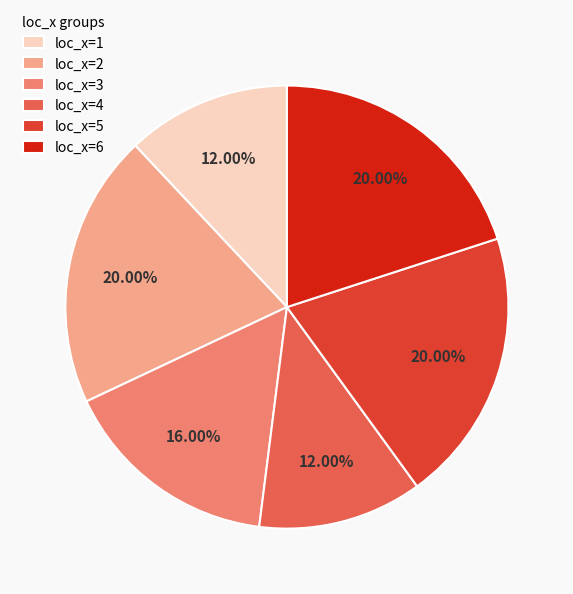

Between loc_x=4 and loc_x=6, which is larger?

loc_x=6